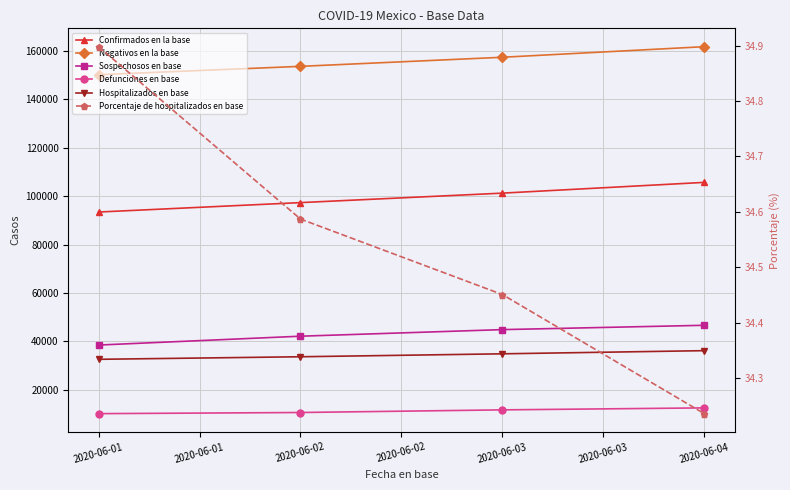

What is the sum of all Negativos en la base values?

622836.0